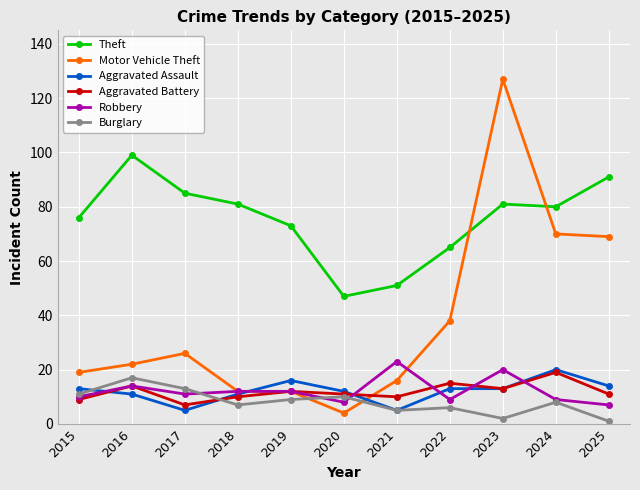

Where does the Robbery series first go above 11?

2016